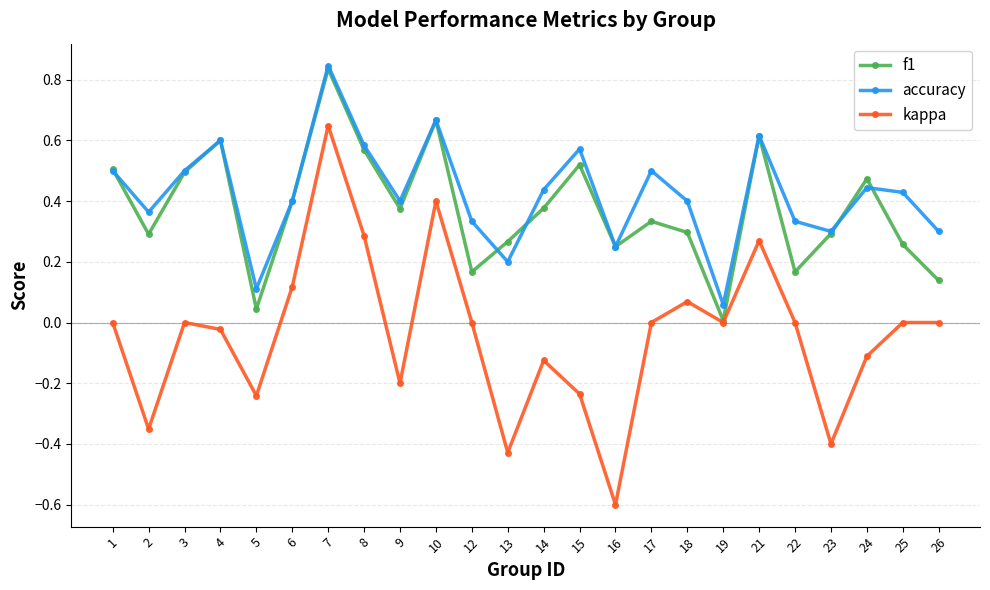

Which series changed the most between 1 and 10?

kappa